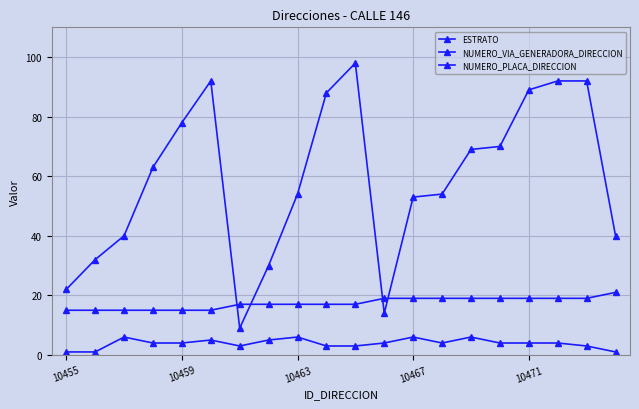

What is the value of the NUMERO_VIA_GENERADORA_DIRECCION point at the 19th from the left?

19